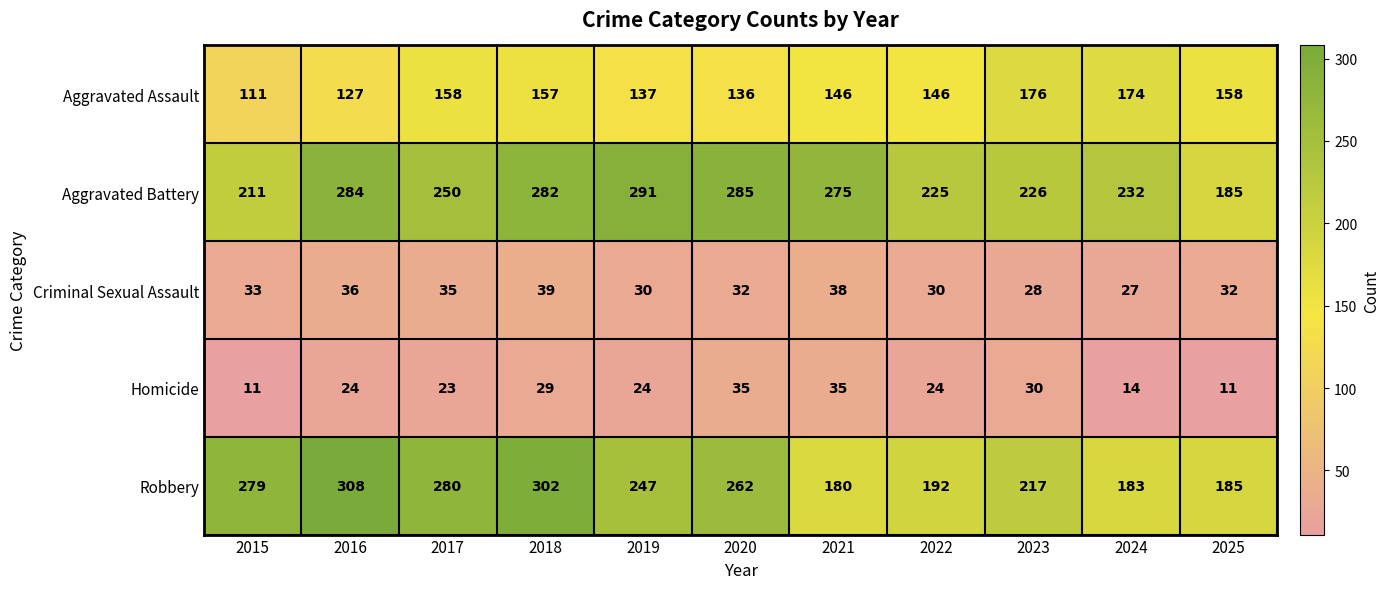

Which series has the widest spread of values?

Robbery